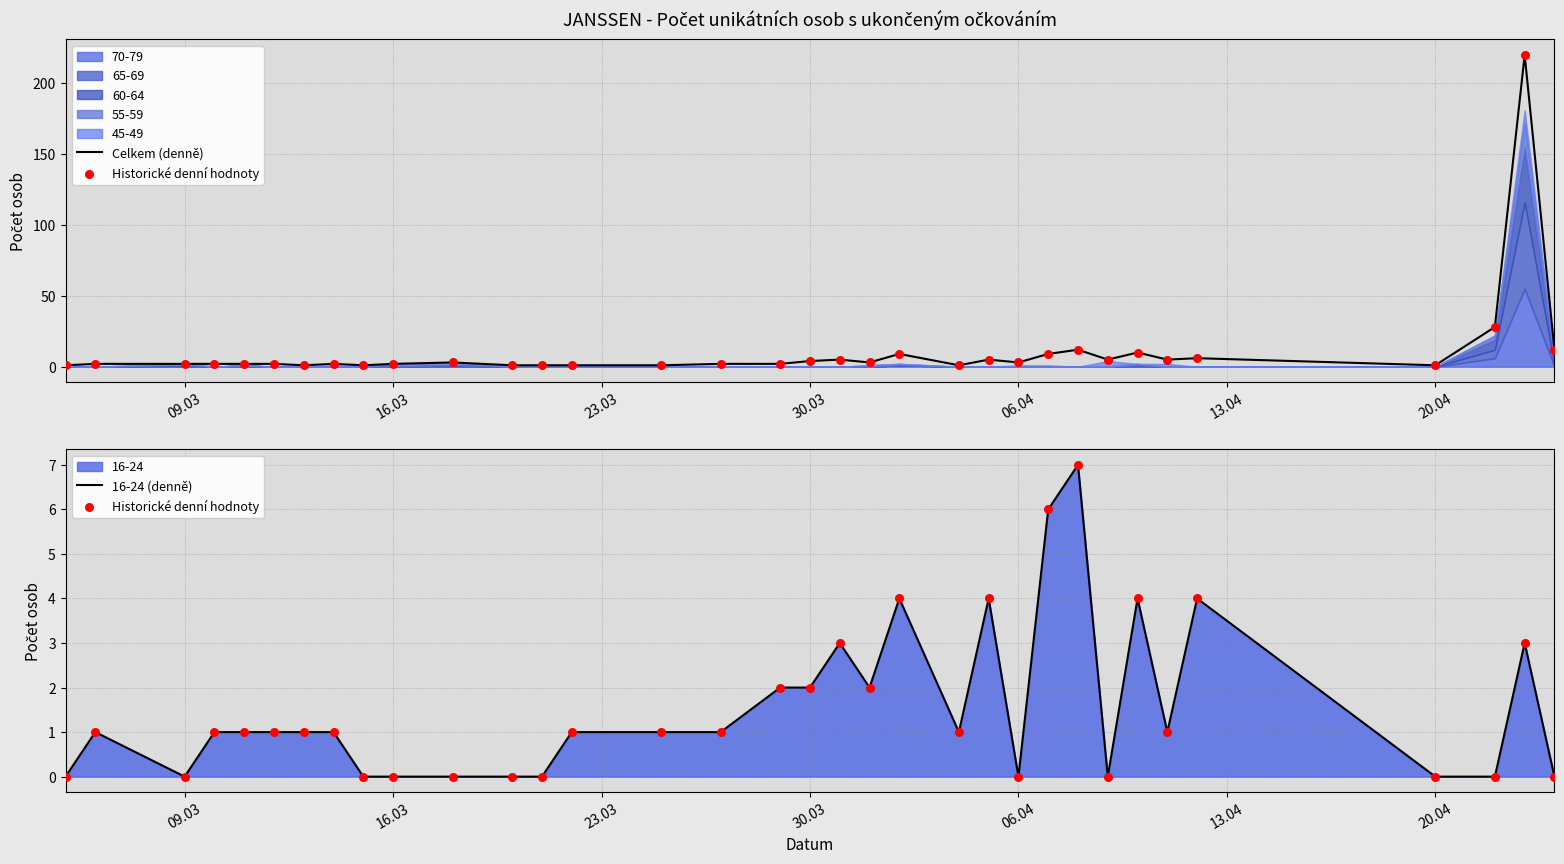

At how many categories does at least one series exceed 212?

1